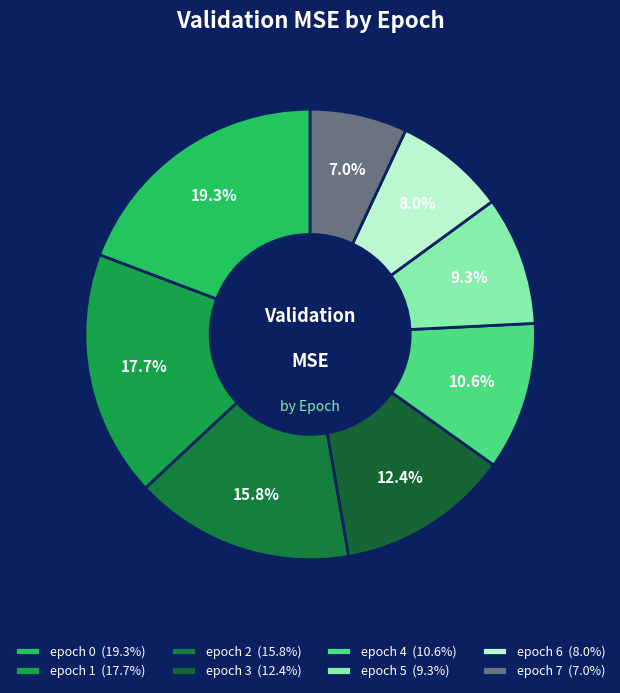

How many slices are in this pie chart?

8